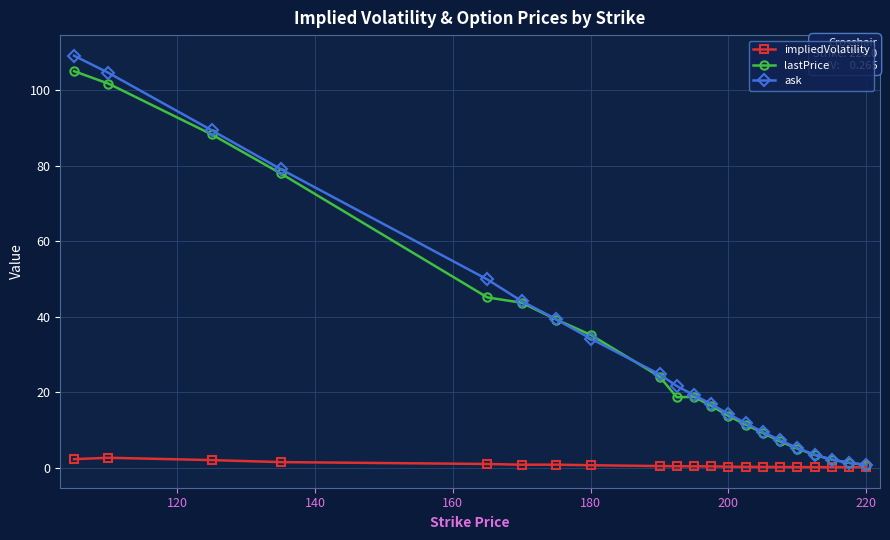

At how many categories does at least one series exceed 75?

4